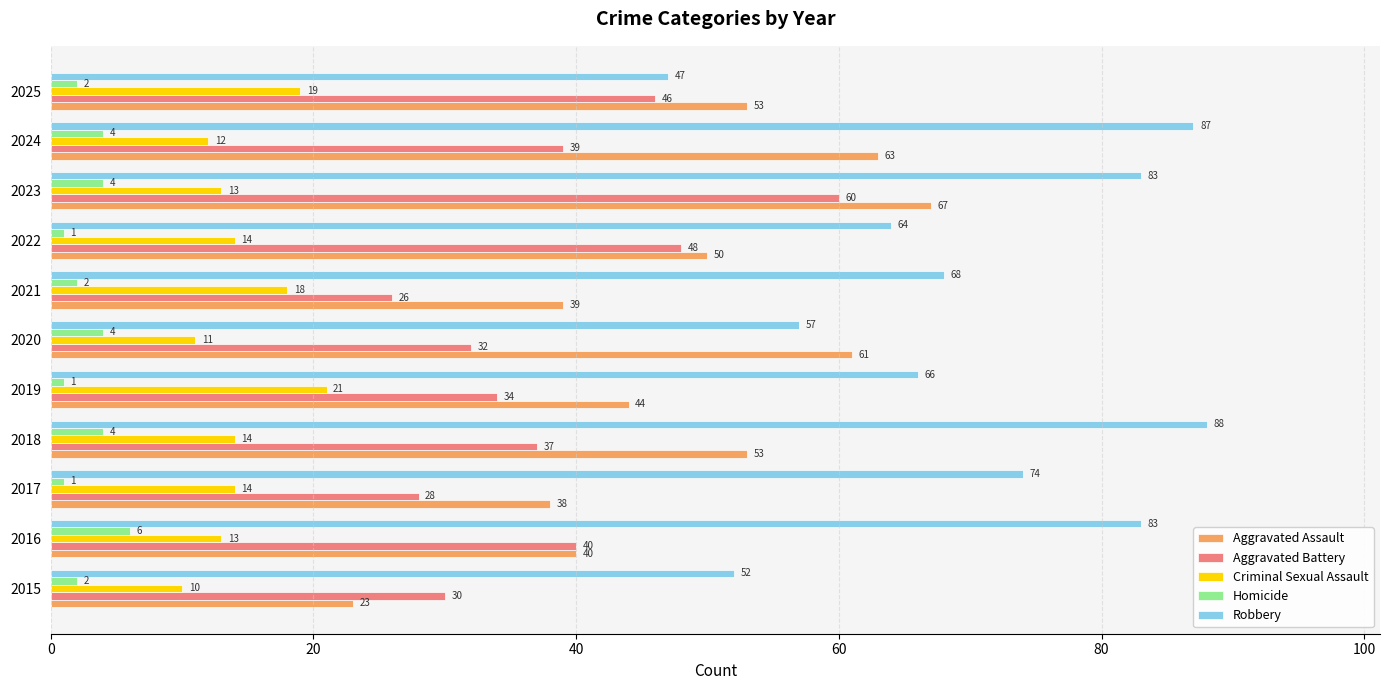

Which series changed the most between 2022 and 2025?

Robbery